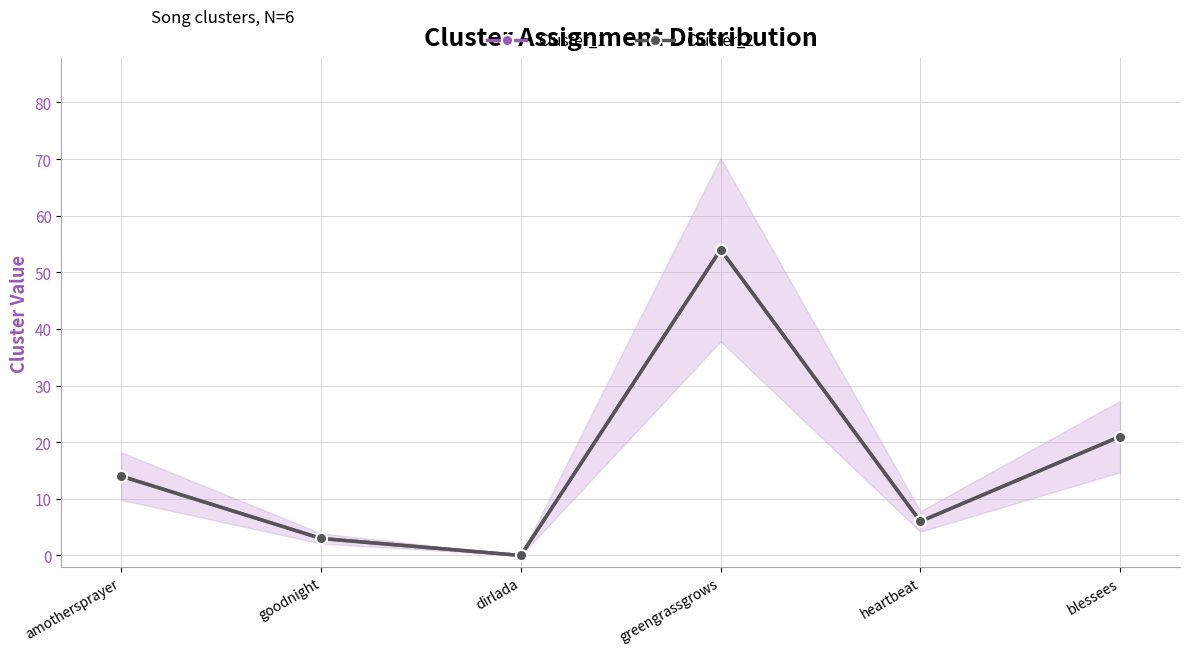

Reading left to right, what are all the values shown in this chart?

Cluster_1: 14	3	0	54	6	21
Cluster_2: 14	3	0	54	6	21